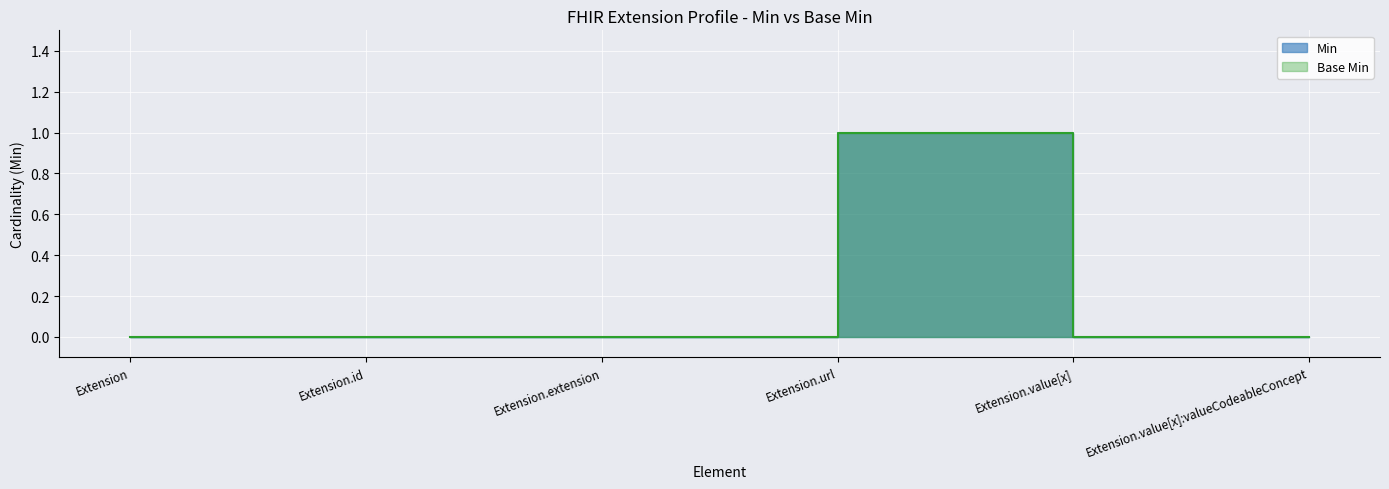

What is the label of the 6th point from the right?

Extension